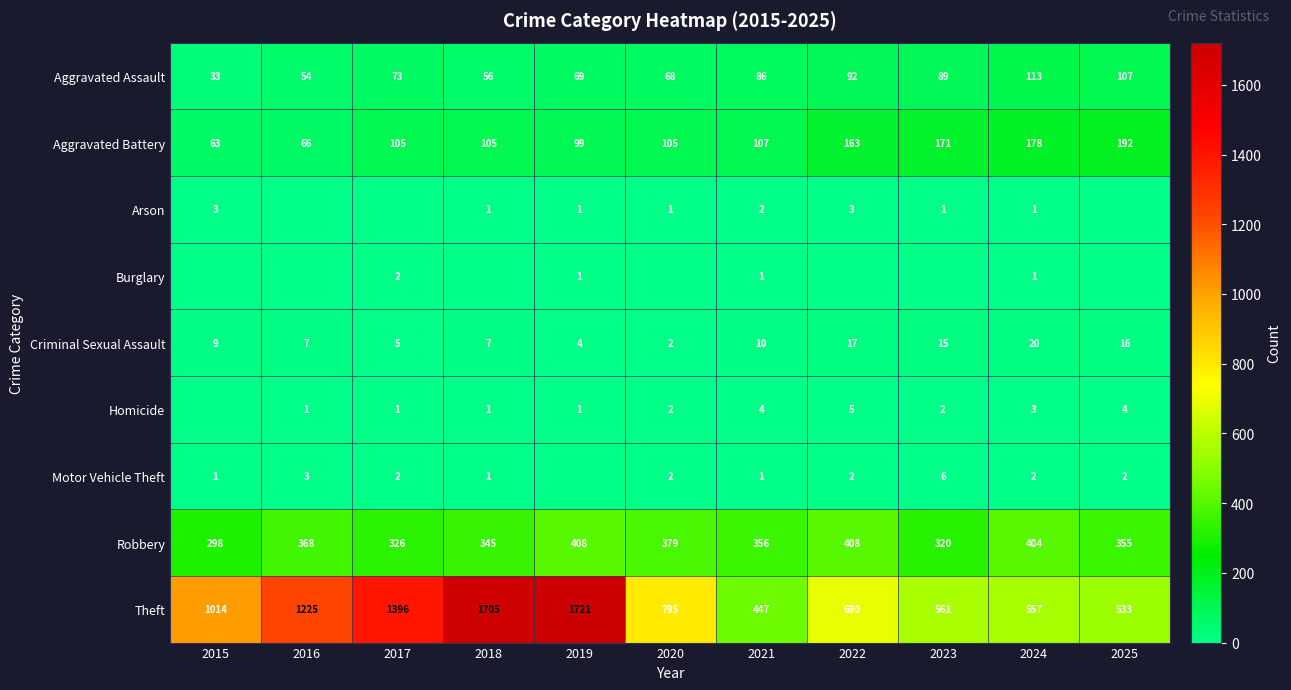

What is the spread (max minus min) of values at 2021?

446